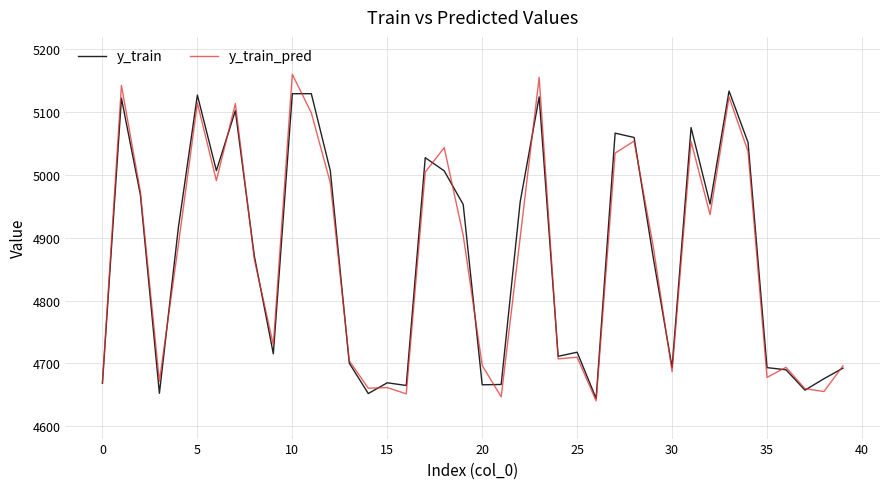

In y_train_pred, how many points are lower than both neighbors (excluding endpoints)?

12